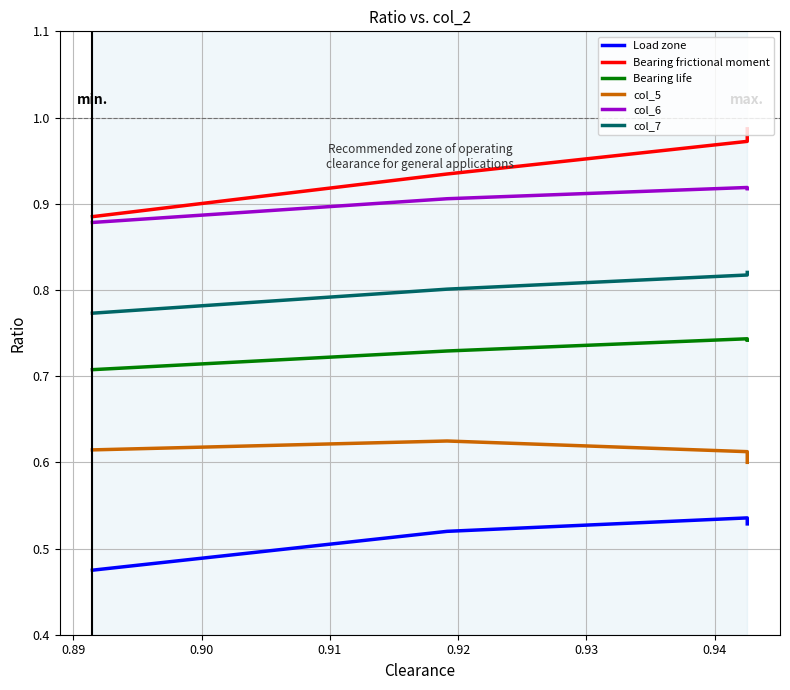

What is the sum of all Bearing life values?

2.9